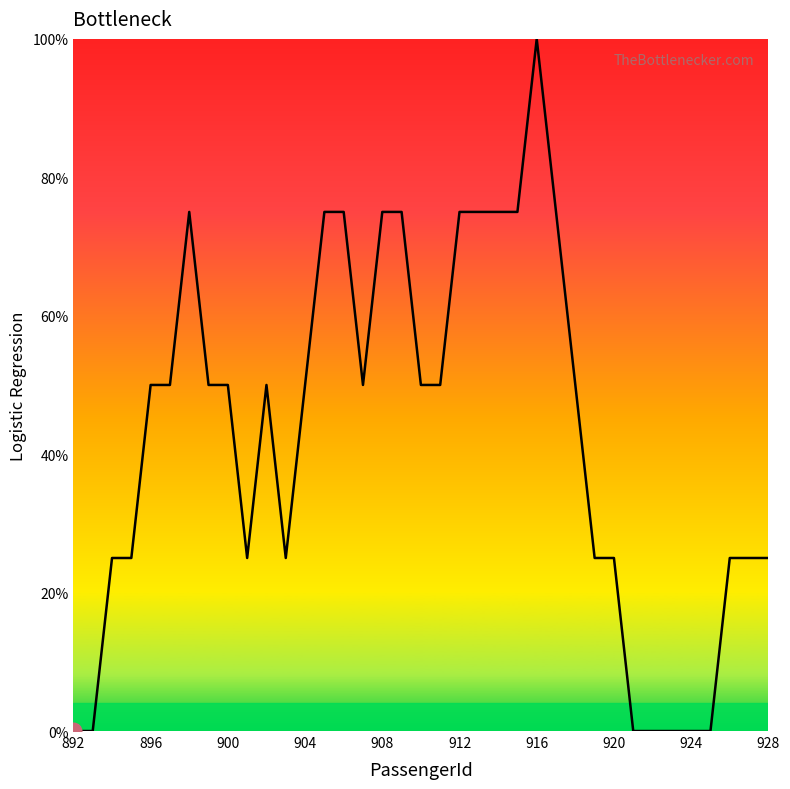

What is the maximum value shown in the chart?

100.0